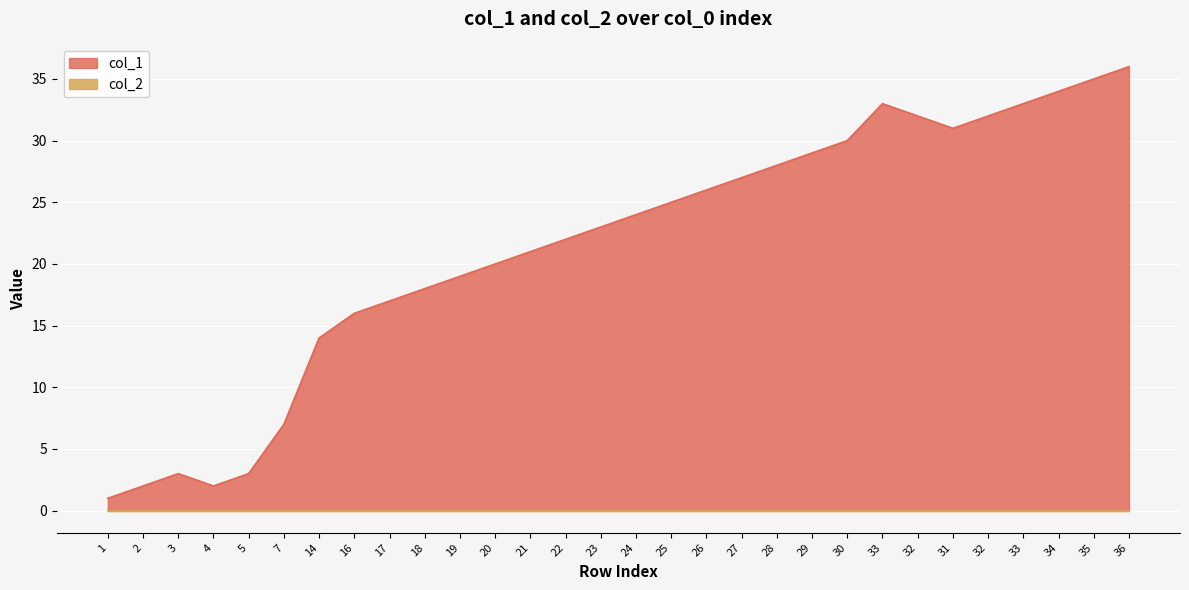

What is the approximate value at 27?

27